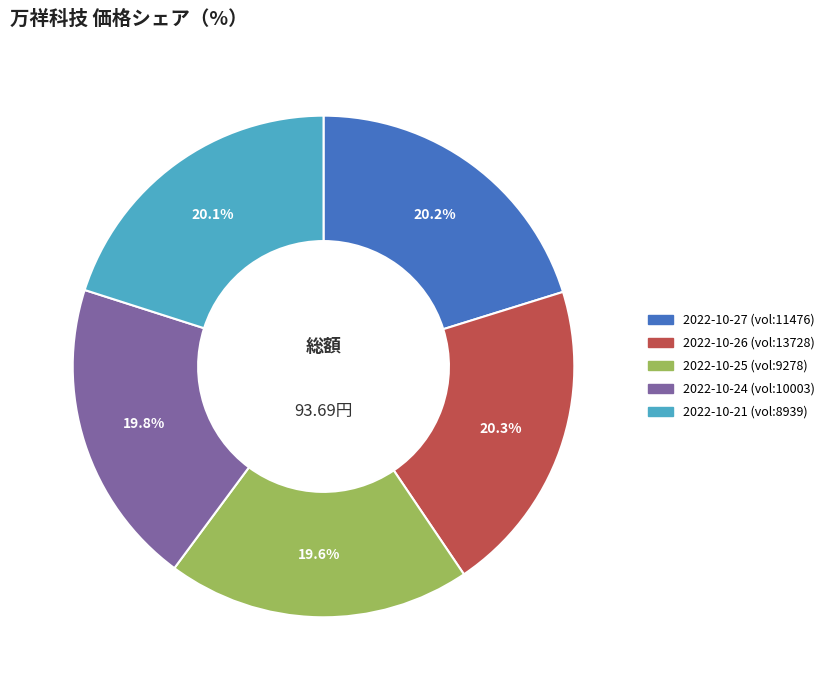

Does any single category account for the majority?

No